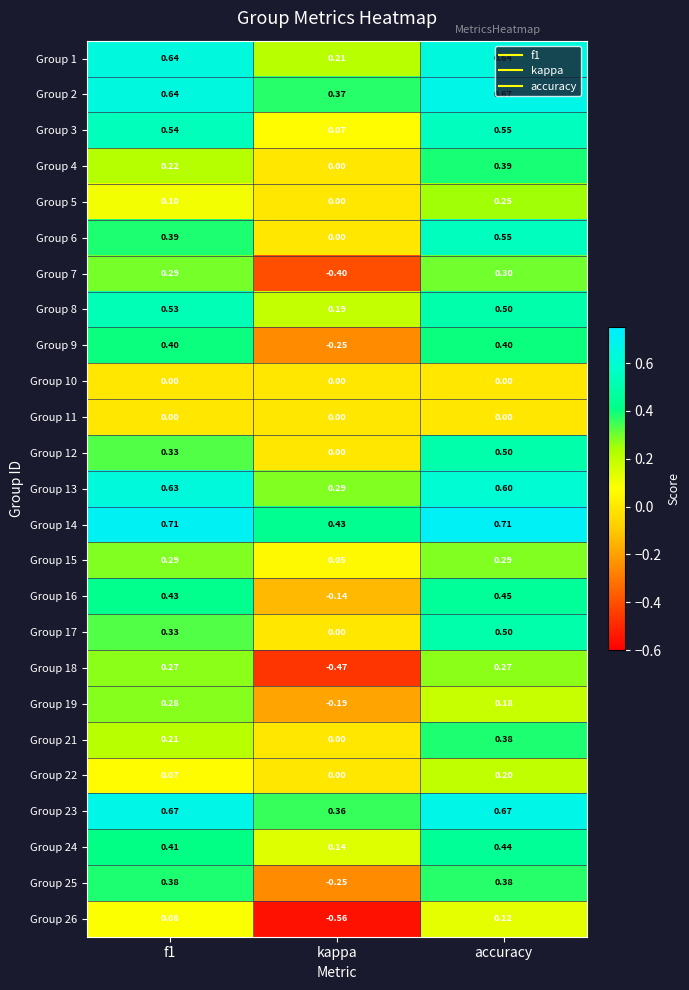

Which series has the largest total across all categories?

Group 14